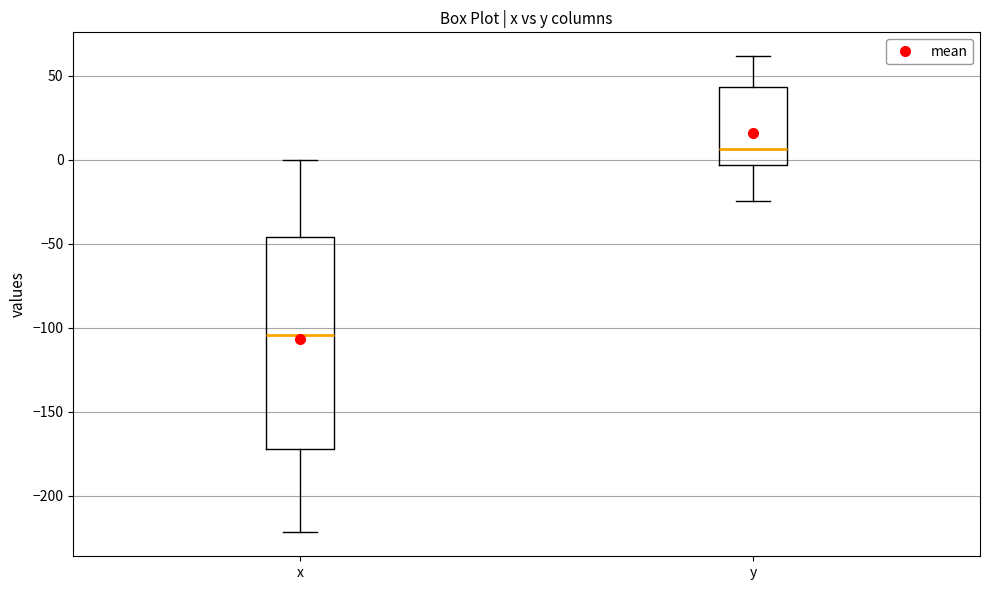

Reading left to right, transcribe this box plot: for each box, give where its median line is, the range the box spans, and where its two whiskers end, as read against the y-axis. The values are not printed on the chart, so give them approximately, as read against the axis.

x: median -105, box -170 to -45, whiskers -220 to 0
y: median 5, box -5 to 45, whiskers -25 to 60